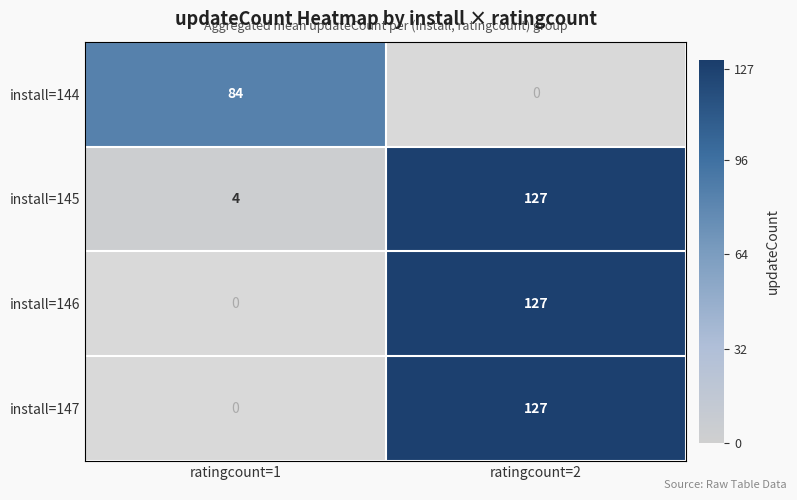

Rank the categories by install=145 value from highest to lowest.

ratingcount=2, ratingcount=1